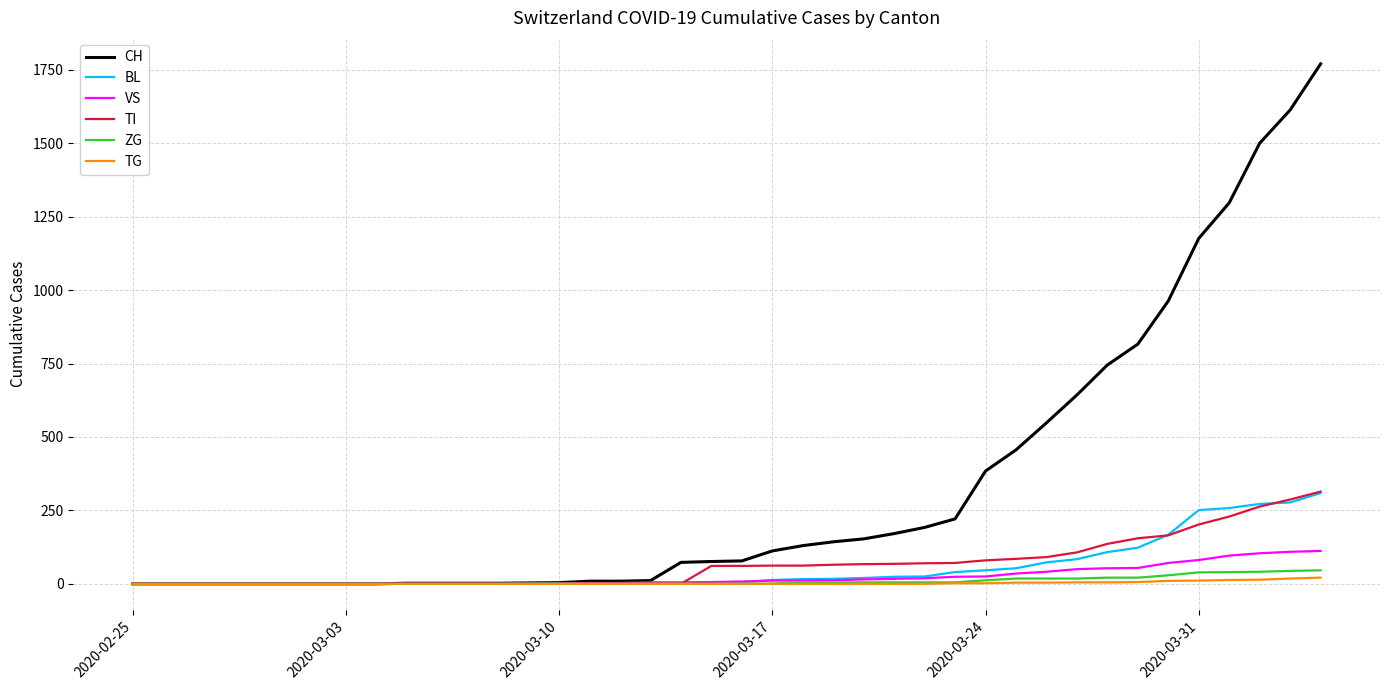

Which series has the widest spread of values?

CH